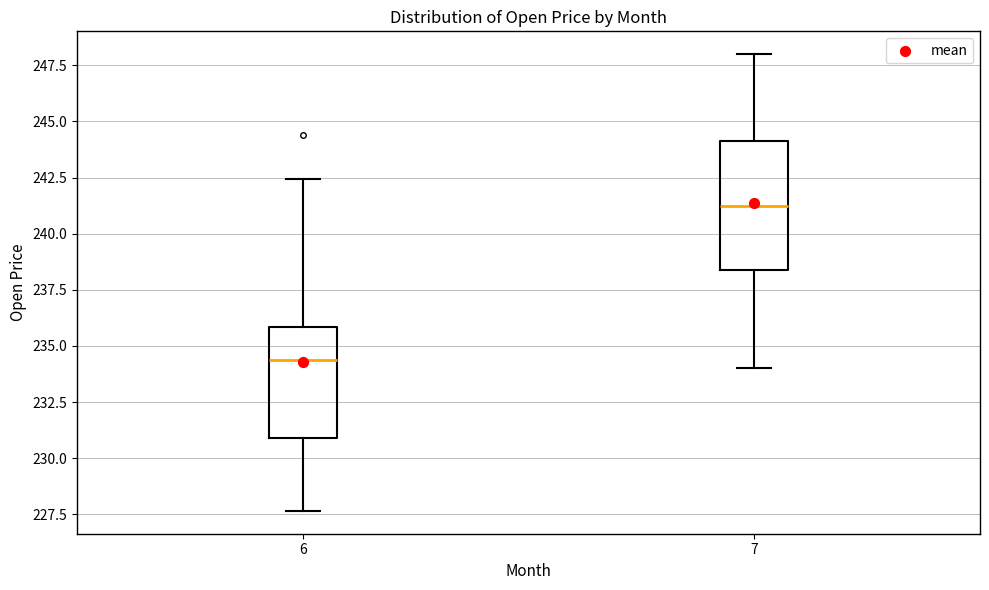

Reading left to right, read every box against the y-axis: the position of its median line, the range the box covers, and the ends of its whiskers. The values are not printed on the chart, so give them approximately, as read against the axis.

6: median 234.5, box 231.0 to 236.0, whiskers 227.5 to 242.5
7: median 241.5, box 238.5 to 244.0, whiskers 234.0 to 248.0